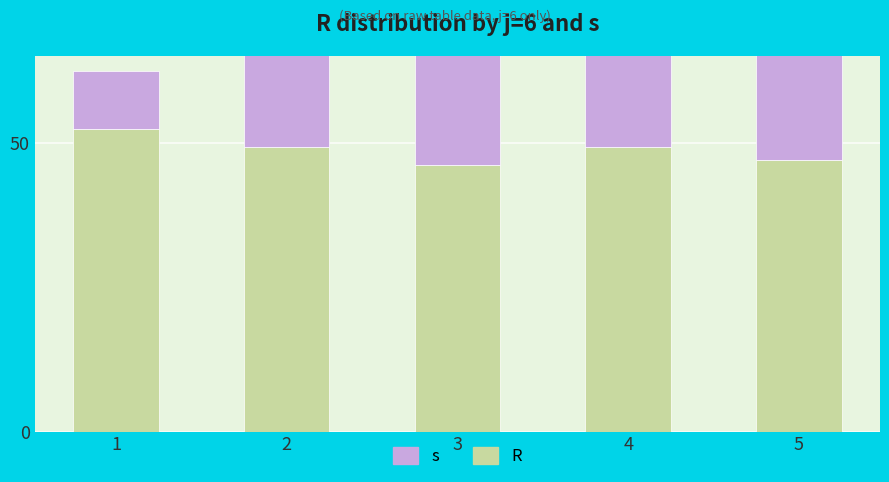

List the labels in order of s value, smallest first.

1, 2, 3, 4, 5